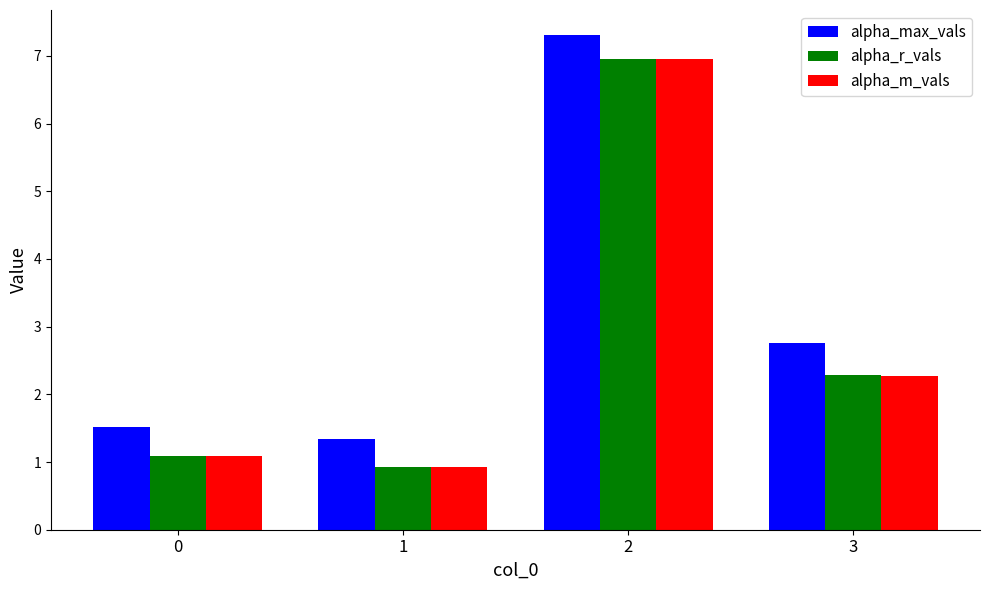

What value does the alpha_m_vals series have at 1?

0.9